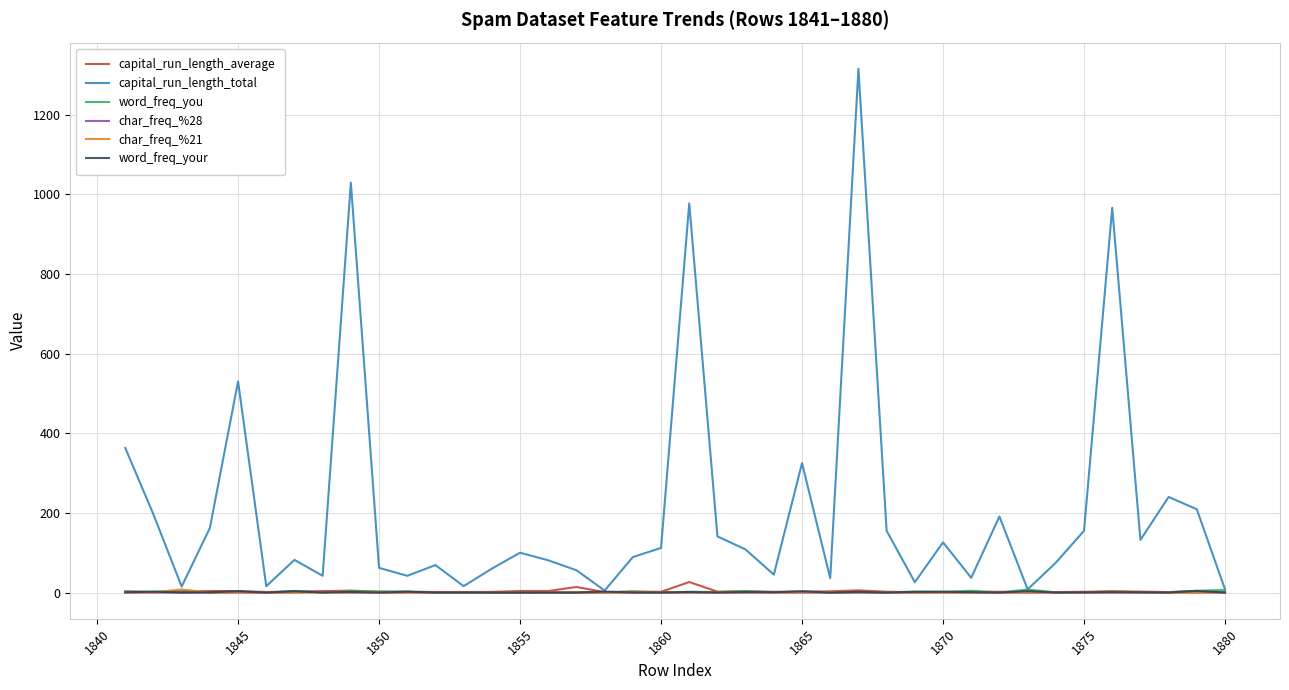

Which series has the largest total across all categories?

capital_run_length_total